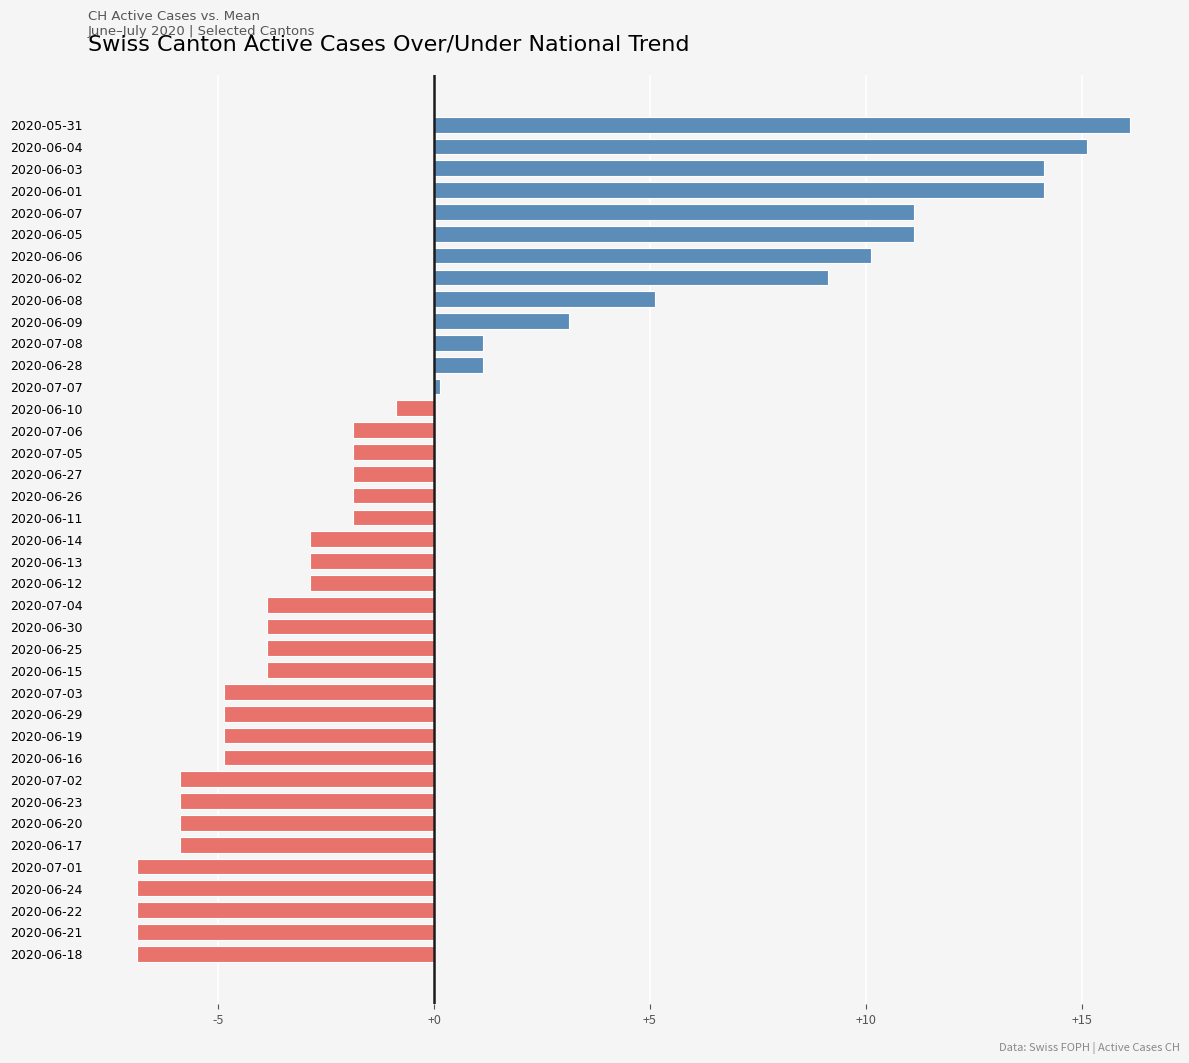

The chart shows a value of -0.5 at 2020-06-27. True or false?

False